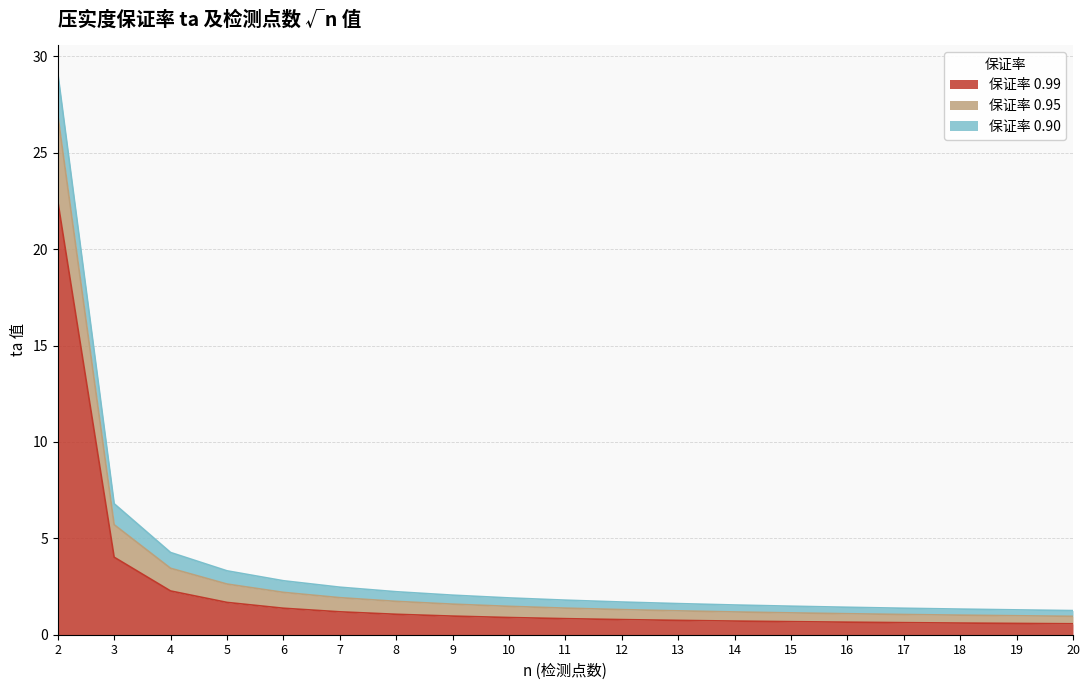

True or false: 0.99 and 0.95 cross at least once.

False